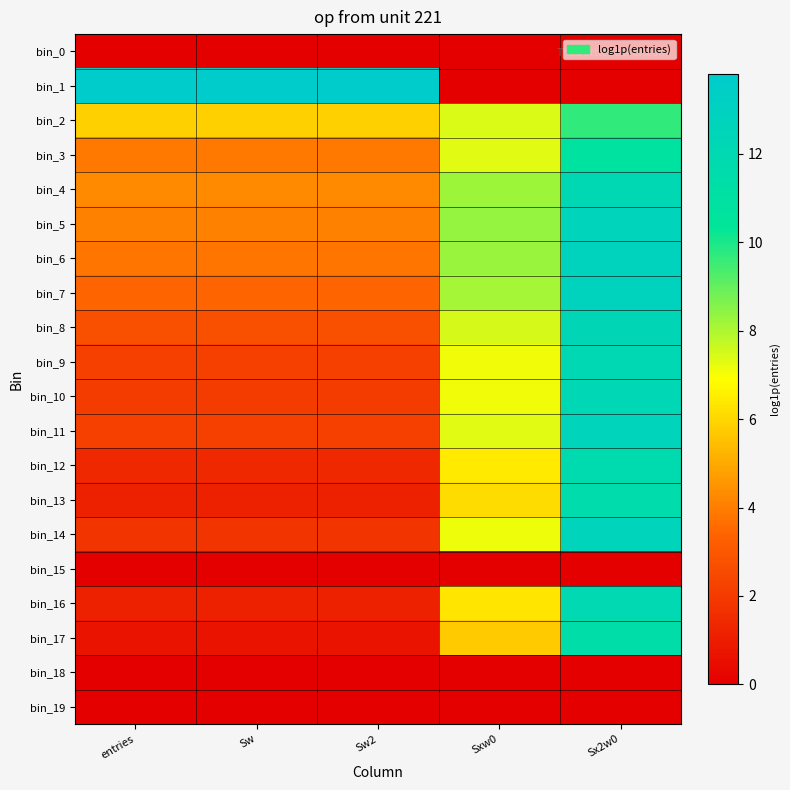

How many categories are shown in the chart?

5